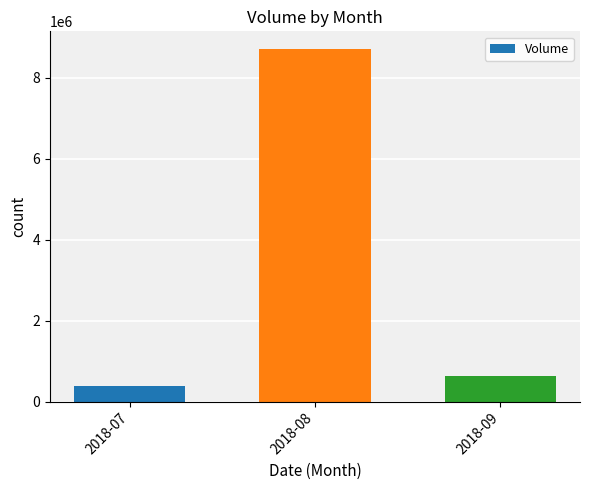

Reading left to right, extract all data points from this chart.

397456	8713957	638913